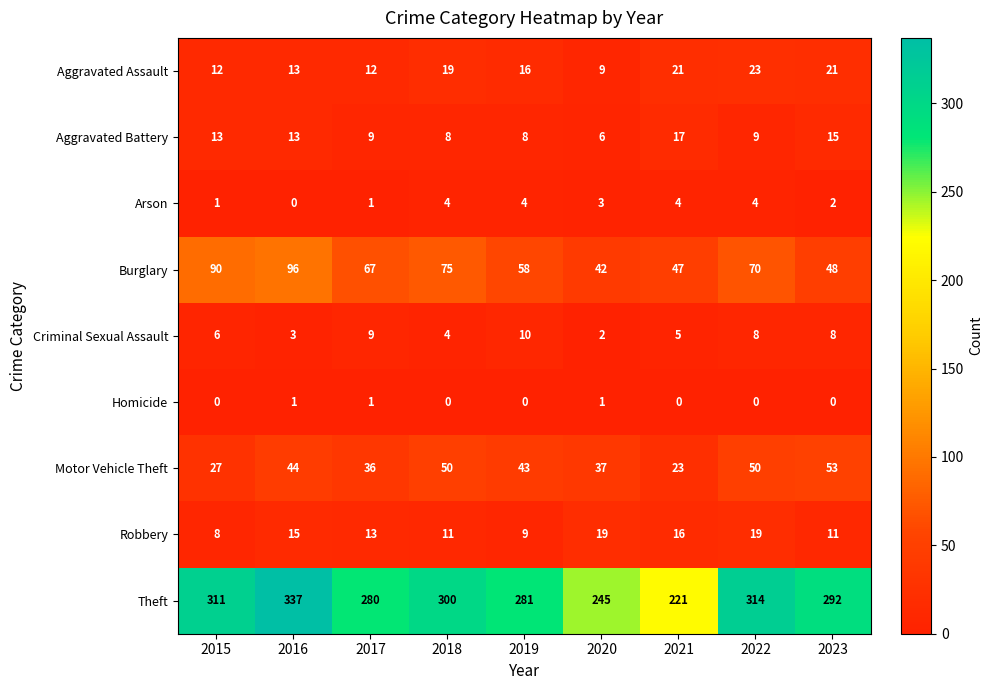

What is the lowest value of the Aggravated Assault series?

9